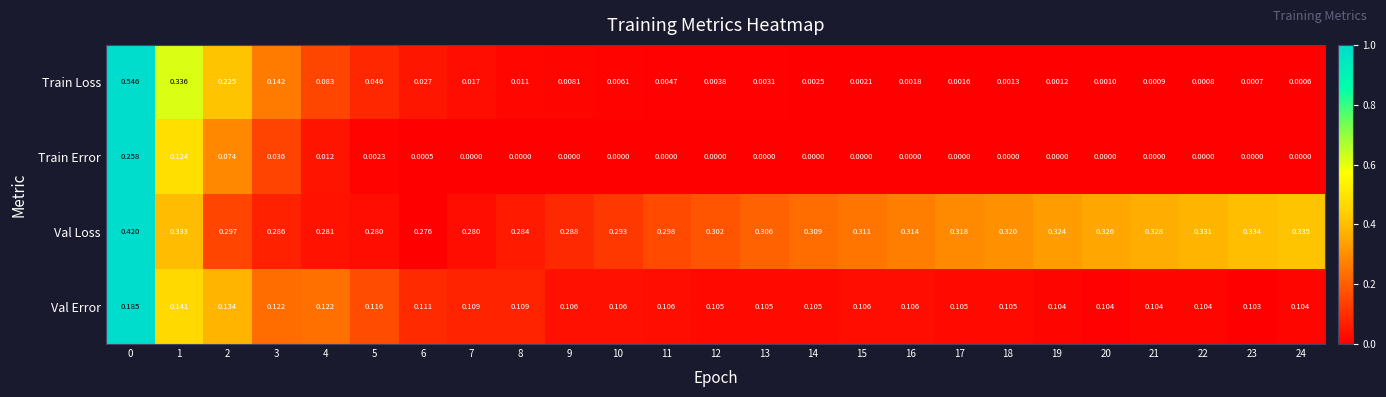

Which series has the widest spread of values?

Train Loss